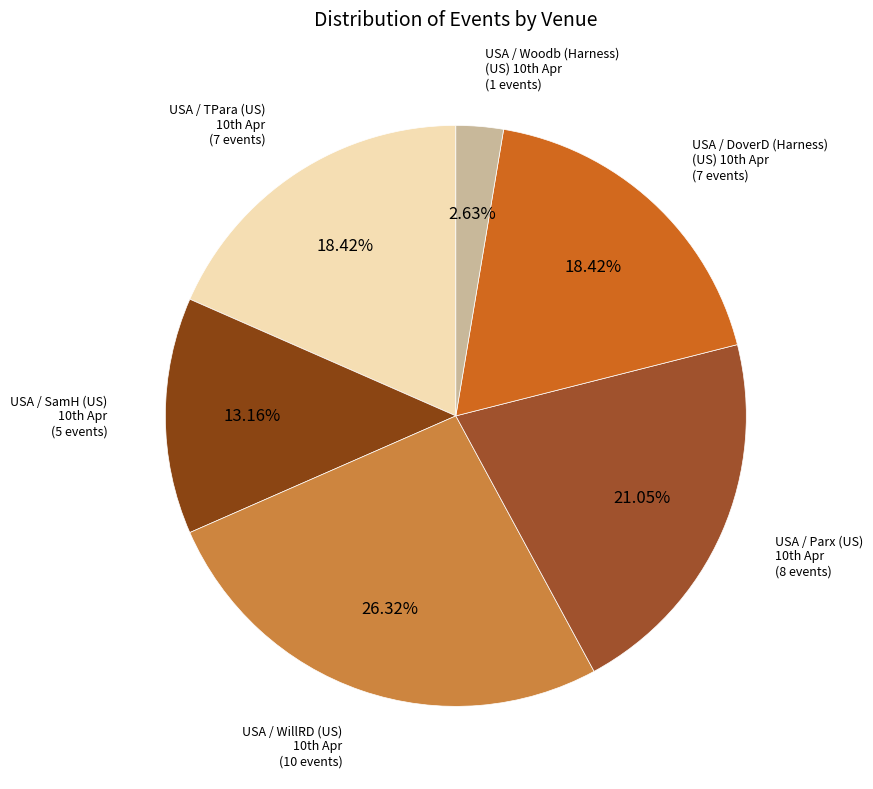

How many slices are in this pie chart?

6